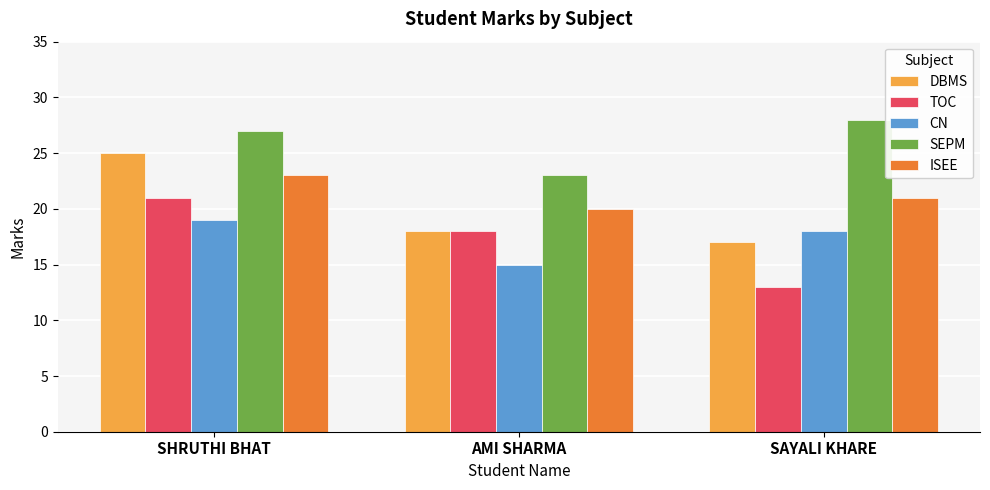

The value of TOC at SAYALI KHARE is 13. True or false?

True